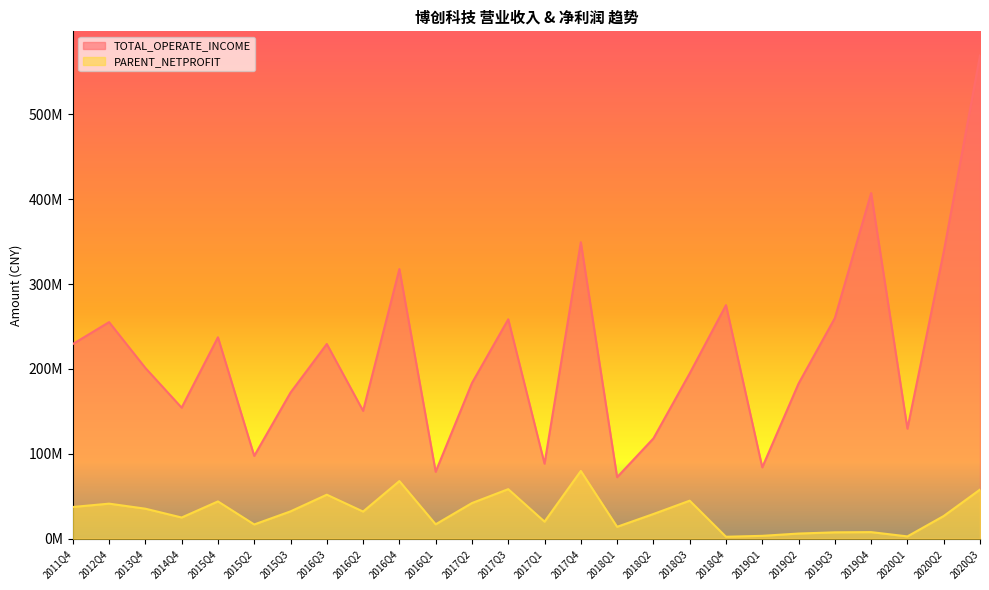

True or false: TOTAL_OPERATE_INCOME and PARENT_NETPROFIT intersect in this chart.

False